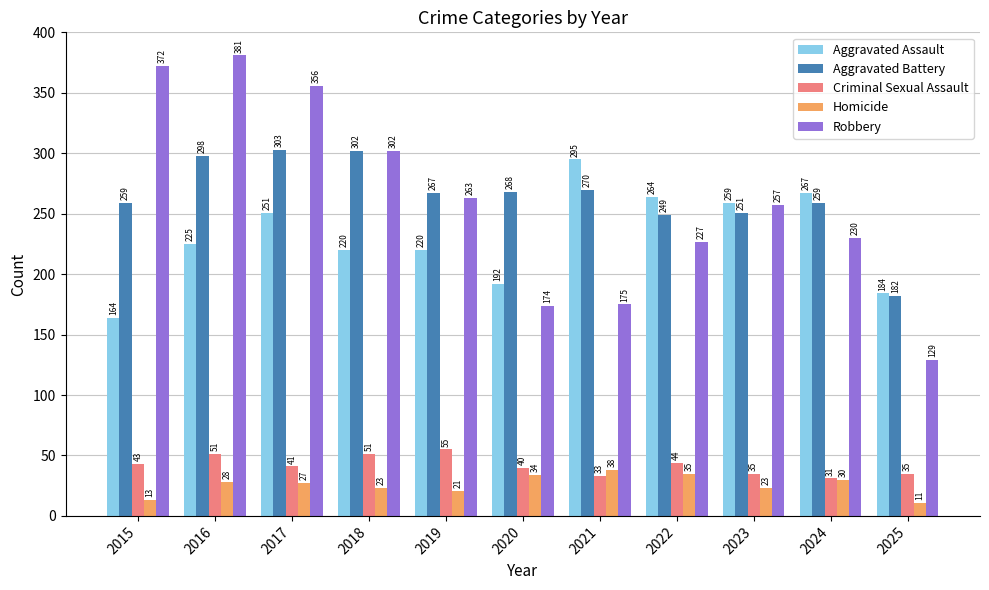

List the series in order of their peak value, lowest first.

Homicide, Criminal Sexual Assault, Aggravated Assault, Aggravated Battery, Robbery